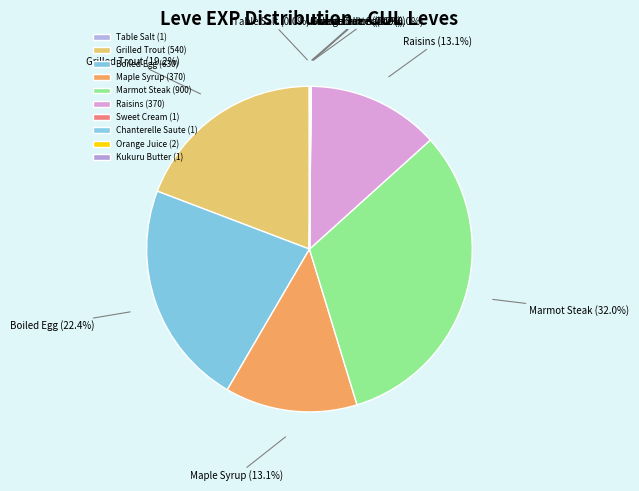

To the nearest percent, what is the average slice percentage?

10%